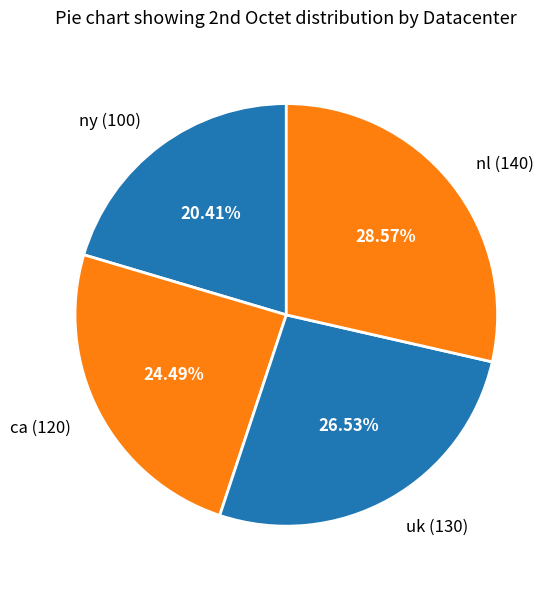

What percentage is the ny slice, to the nearest percent?

20%